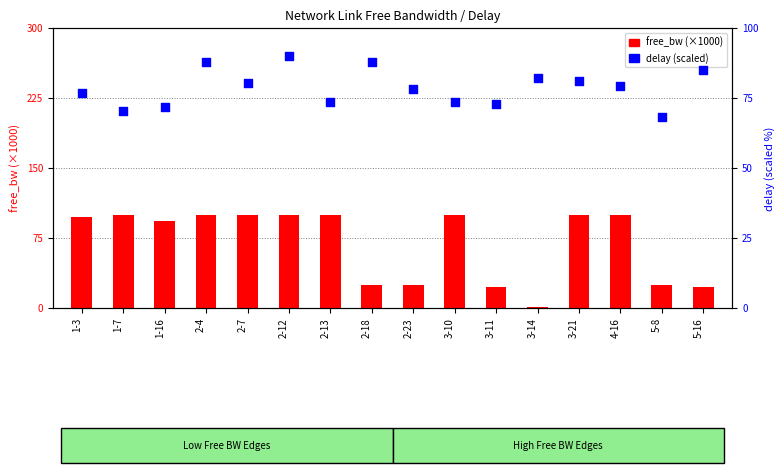

What are all the series names shown in the legend?

free_bw (×1000), delay (scaled)